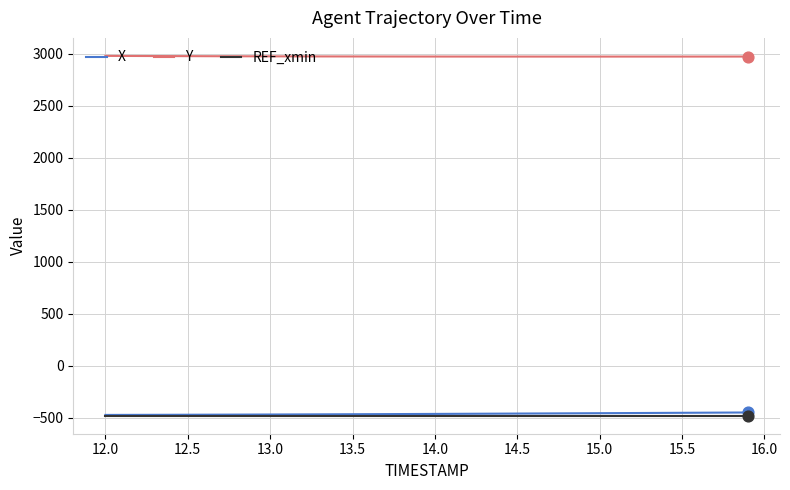

Which series has the largest total across all categories?

Y